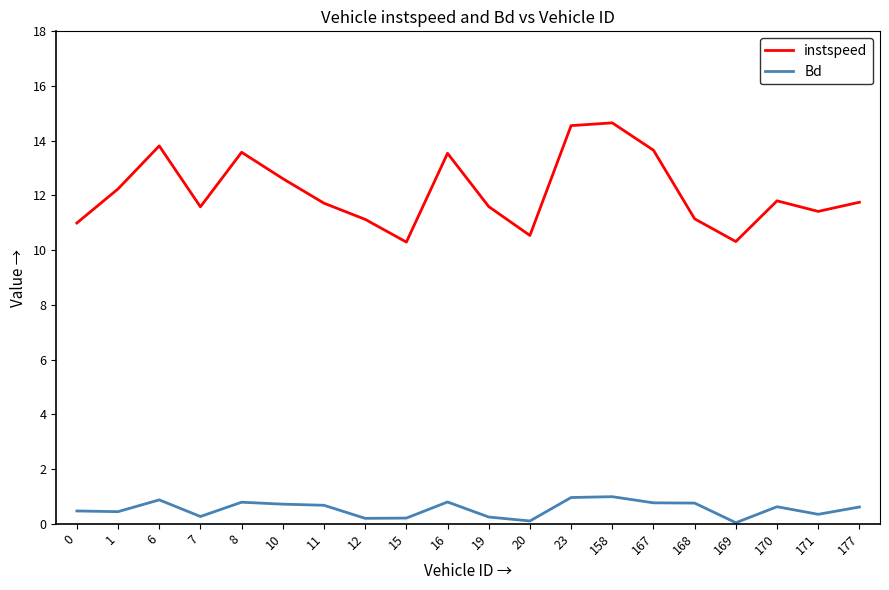

At 0, list the series in order from largest to smallest.

instspeed, Bd